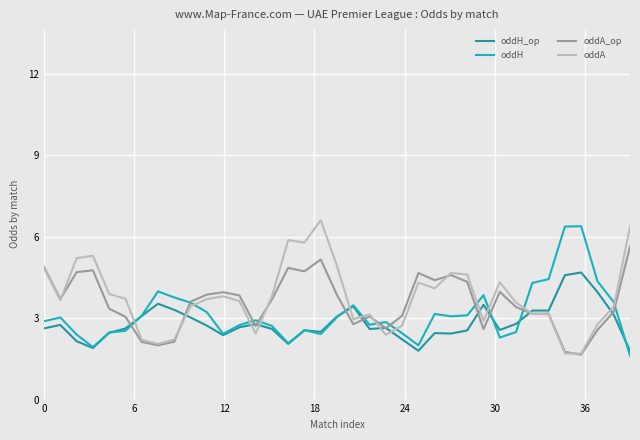

What is the lowest value of the oddA series?

1.7